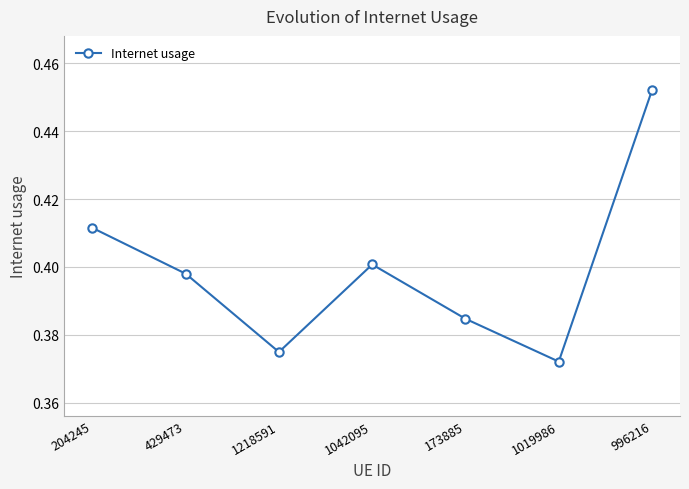

How many lines are shown in the chart?

1